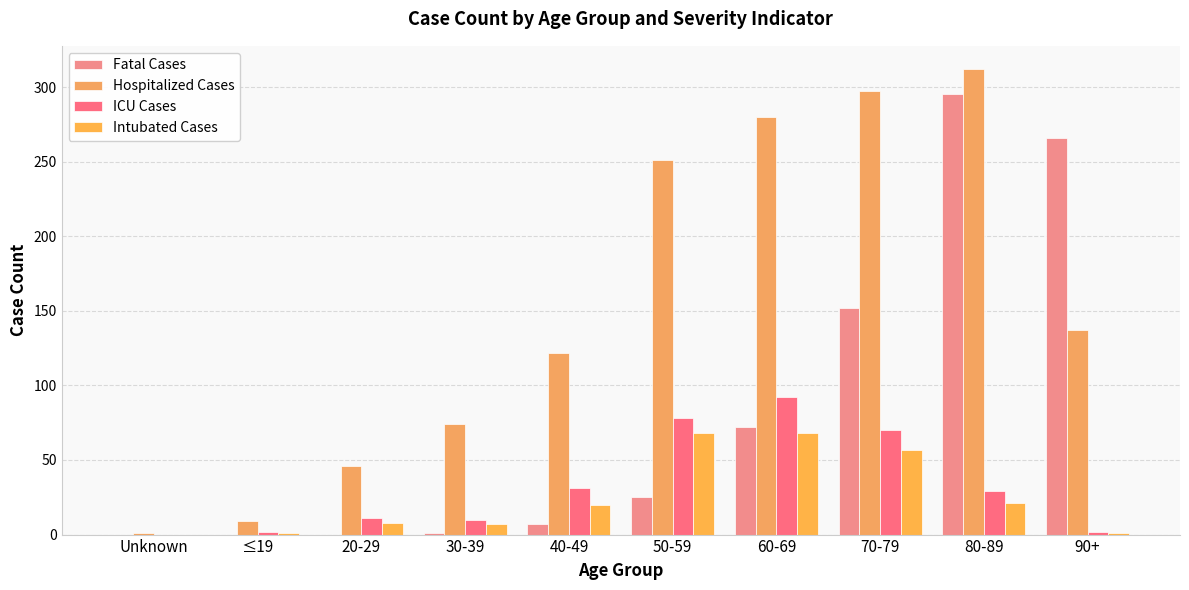

What is the value of the Hospitalized Cases bar at the 10th from the left?

137